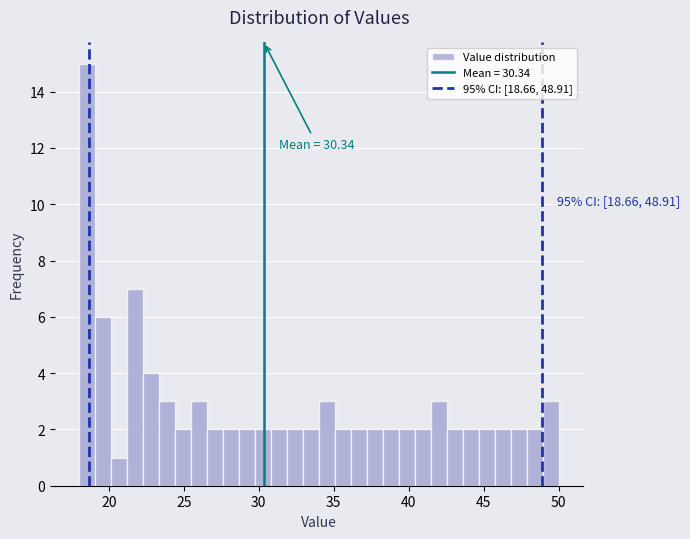

Read against the x-axis, roughly where is the centre of the tallest bar?

18.5